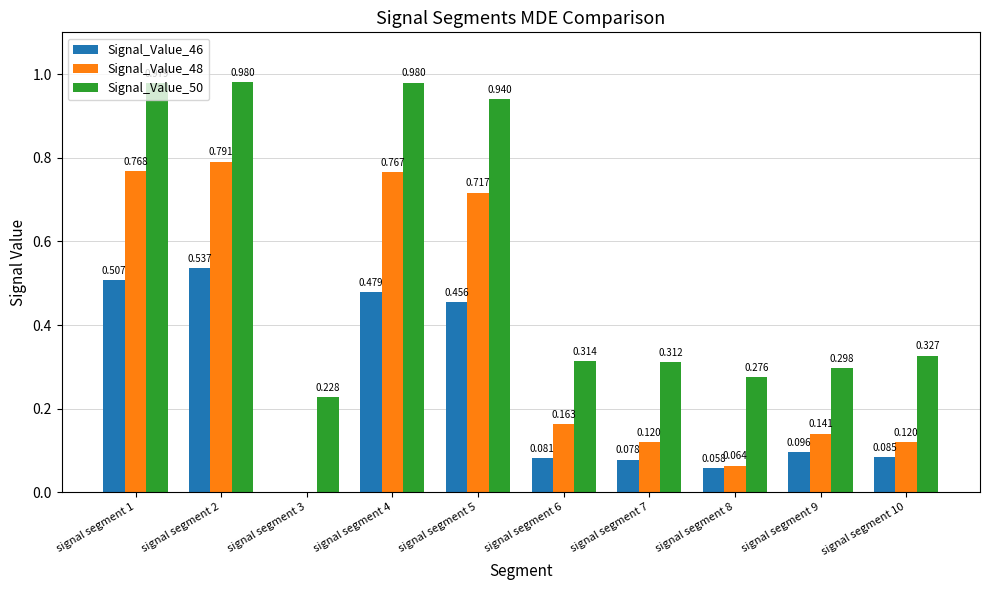

What is the difference between the highest and lowest values at signal segment 7?

0.2